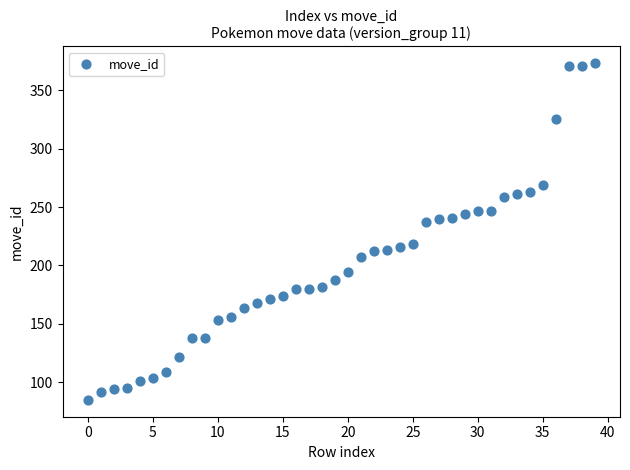

What is the range of Y values (max minus min)?

288